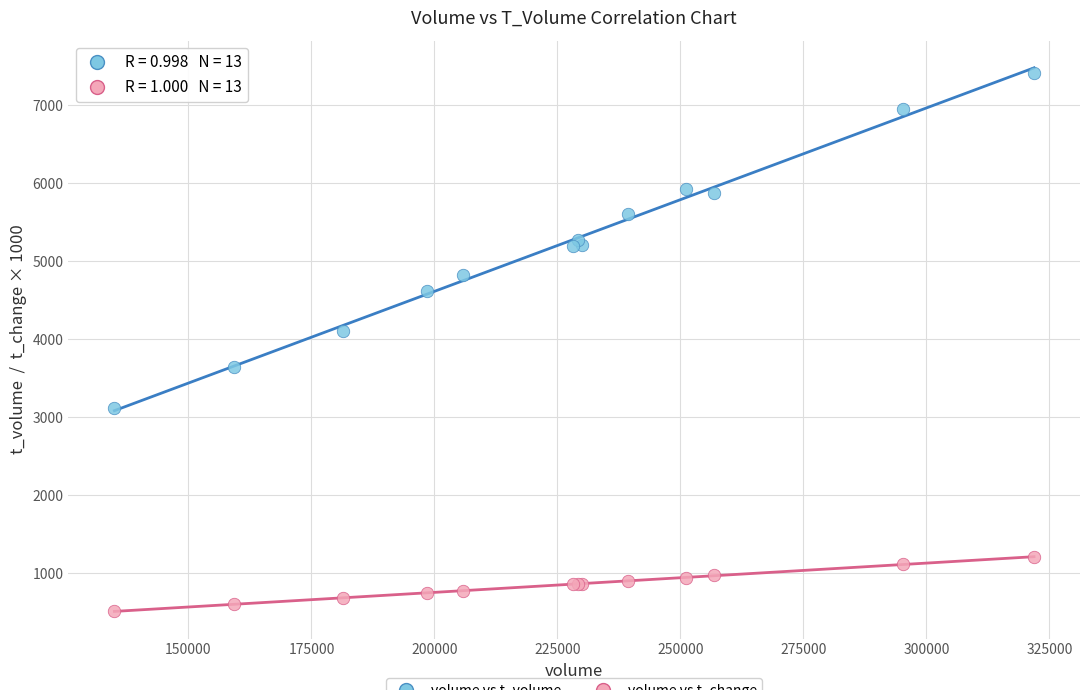

Across all series, what Y value is closest to 3962?

4101